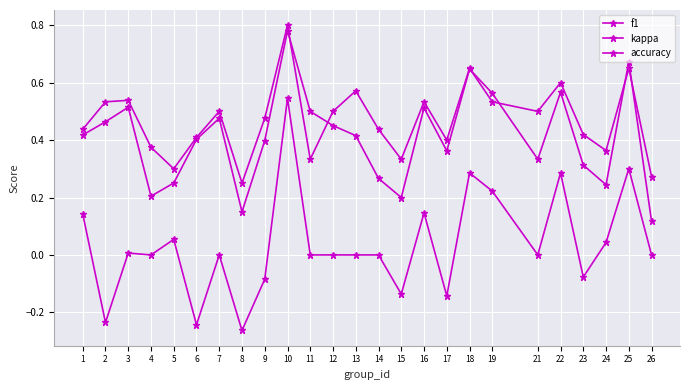

Reading left to right, transcribe all the data shown in this chart.

f1: 1=0.4	2=0.5	3=0.5	4=0.2	5=0.3	6=0.4	7=0.5	8=0.2	9=0.4	10=0.8	11=0.5	12=0.5	13=0.4	14=0.3	15=0.2	16=0.5	17=0.4	18=0.6	19=0.6	21=0.3	22=0.6	23=0.3	24=0.2	25=0.7	26=0.1
kappa: 1=0.1	2=-0.2	3=0.0	4=0.0	5=0.1	6=-0.2	7=0.0	8=-0.3	9=-0.1	10=0.5	11=0.0	12=0.0	13=0.0	14=0.0	15=-0.1	16=0.1	17=-0.1	18=0.3	19=0.2	21=0.0	22=0.3	23=-0.1	24=0.0	25=0.3	26=0.0
accuracy: 1=0.4	2=0.5	3=0.5	4=0.4	5=0.3	6=0.4	7=0.5	8=0.2	9=0.5	10=0.8	11=0.3	12=0.5	13=0.6	14=0.4	15=0.3	16=0.5	17=0.4	18=0.7	19=0.5	21=0.5	22=0.6	23=0.4	24=0.4	25=0.7	26=0.3